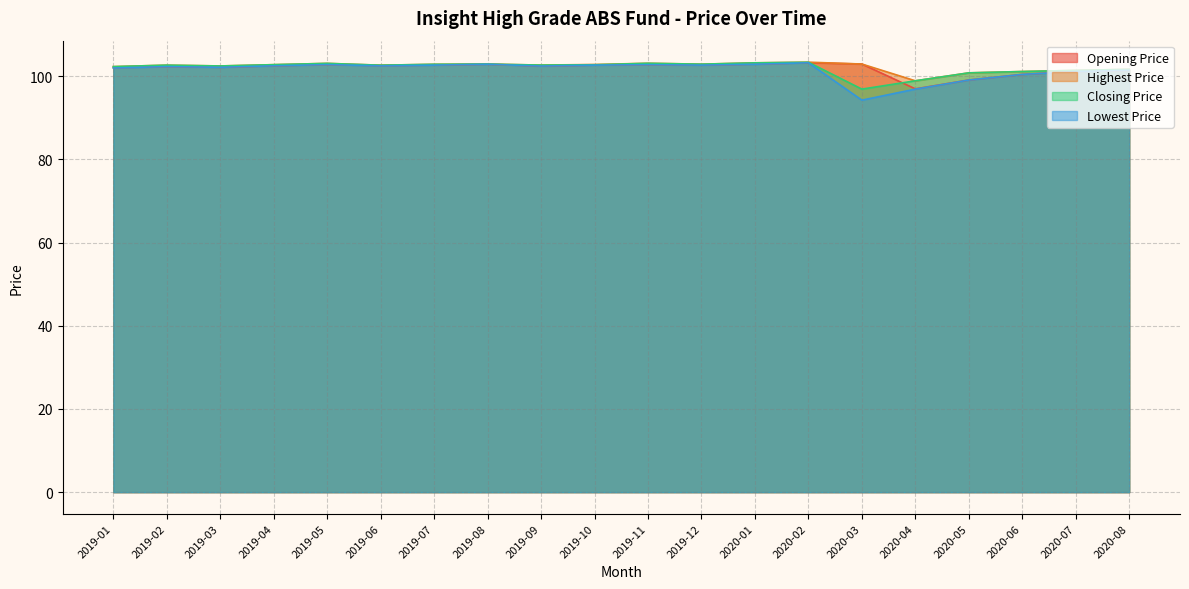

How many lines are shown in the chart?

4